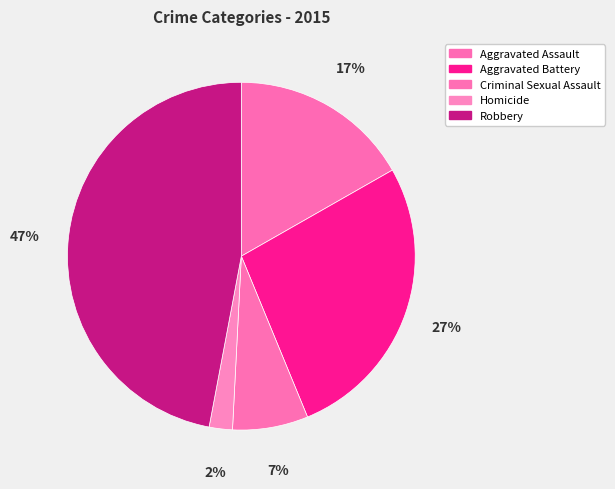

Count the number of slices in the pie.

5